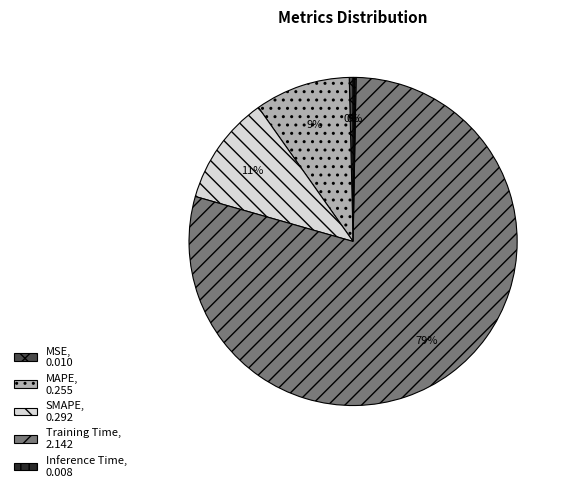

Count the number of slices in the pie.

5